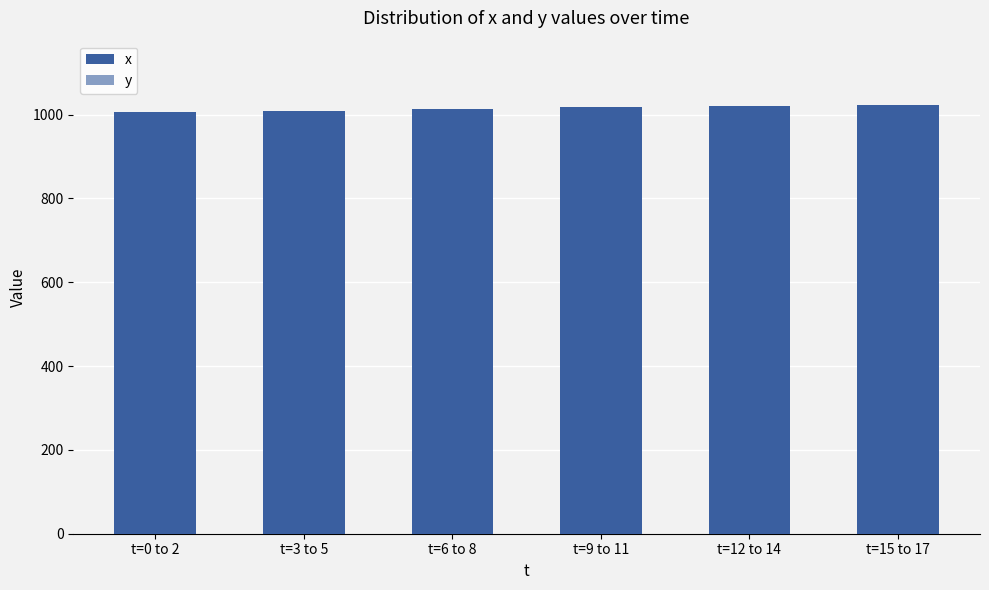

What is the label of the 3rd bar from the right?

t=9 to 11